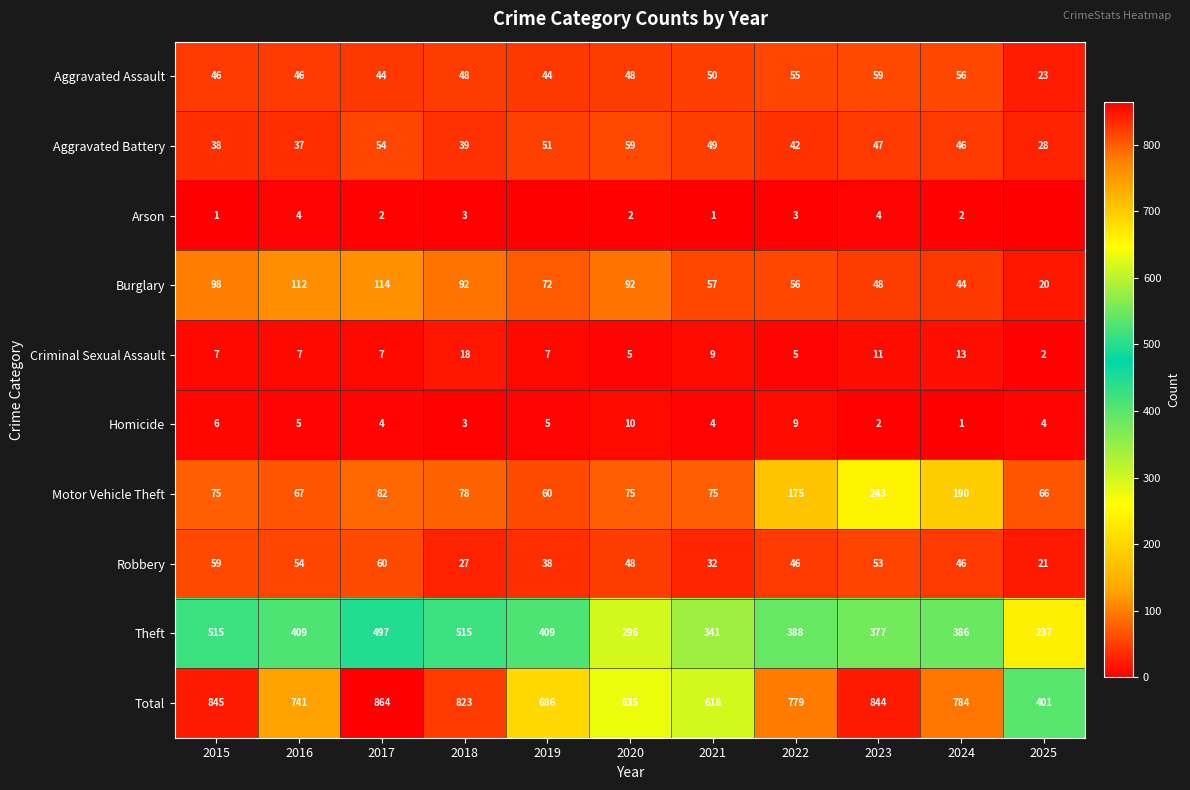

Is the value of Theft at 2015 greater than the value of Homicide at 2023?

Yes